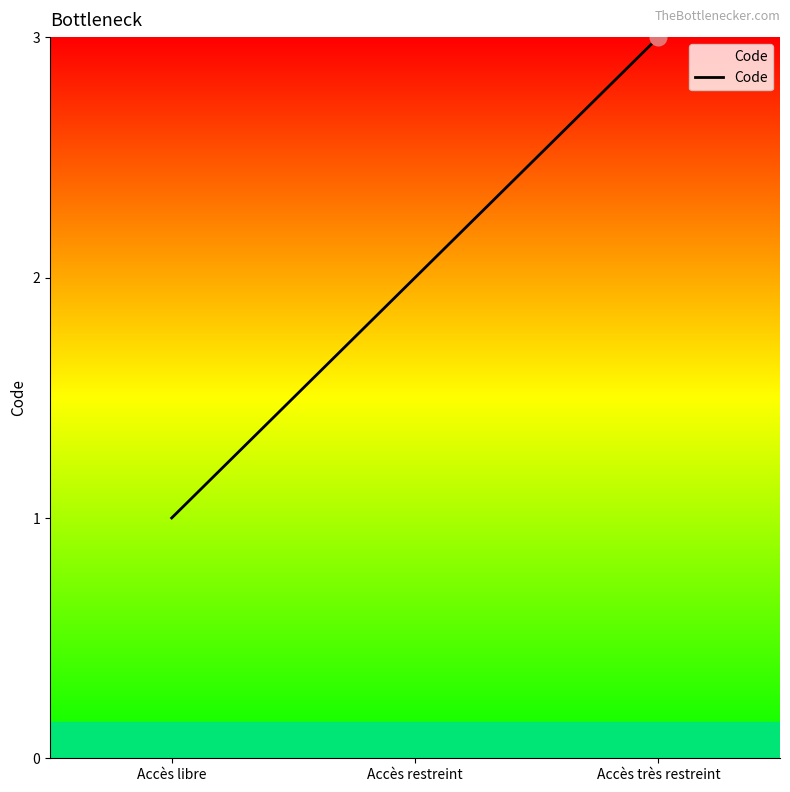

What is the average value?

2